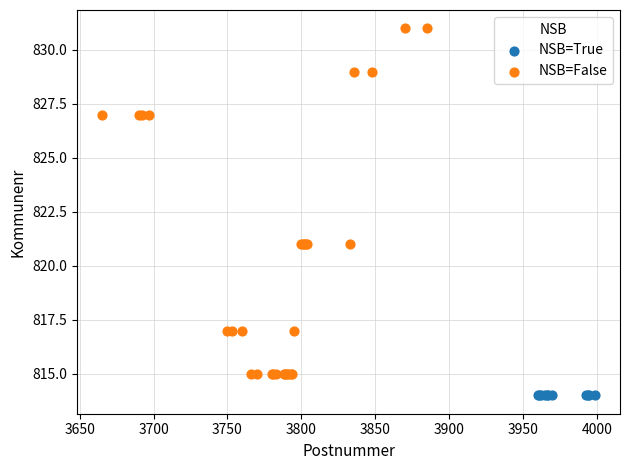

Which series reaches the minimum Y coordinate?

NSB=True